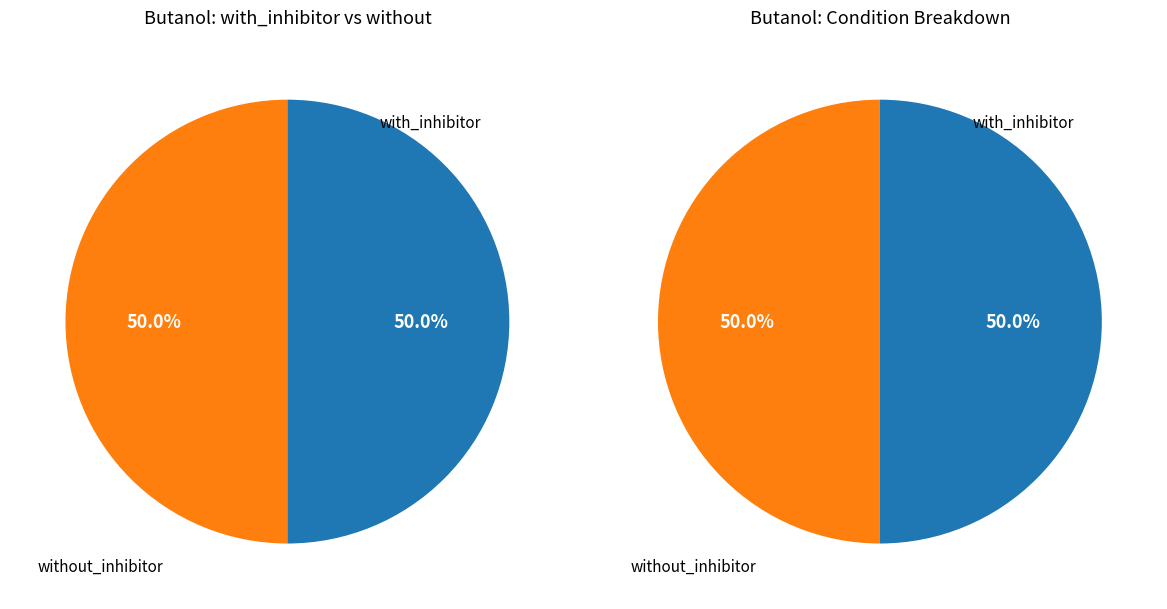

How many segments does this pie chart have?

2